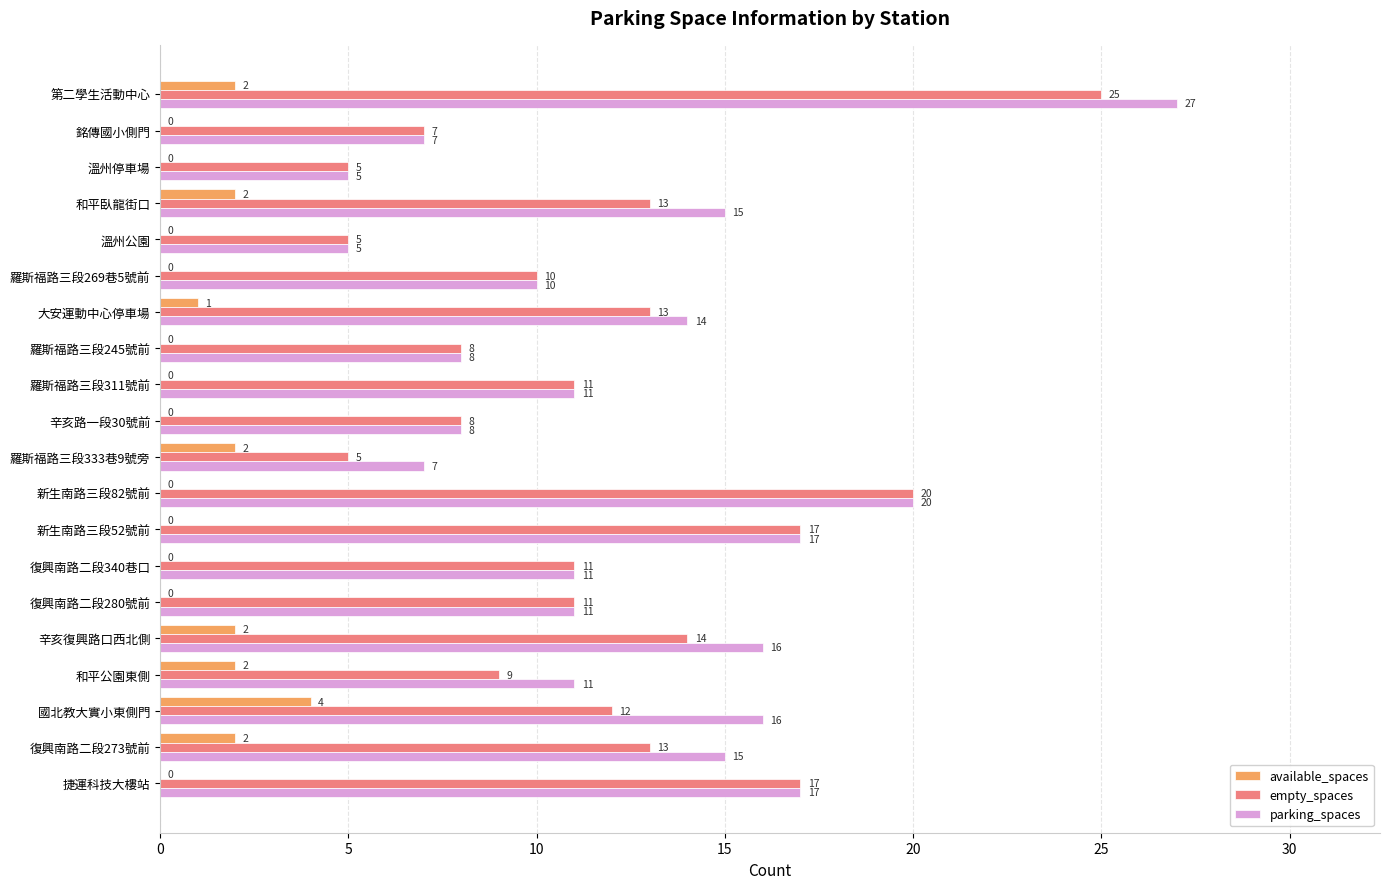

How many available_spaces values are between 0 and 2?

19